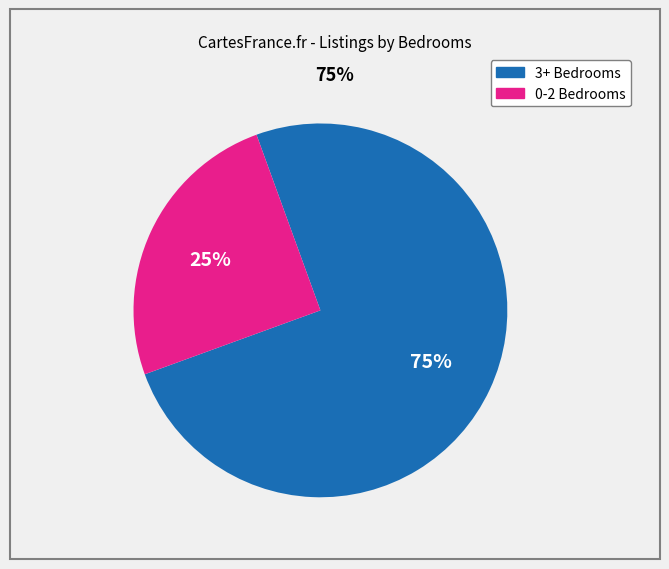

To the nearest percent, what is the difference between the largest and smallest slice percentages?

50%